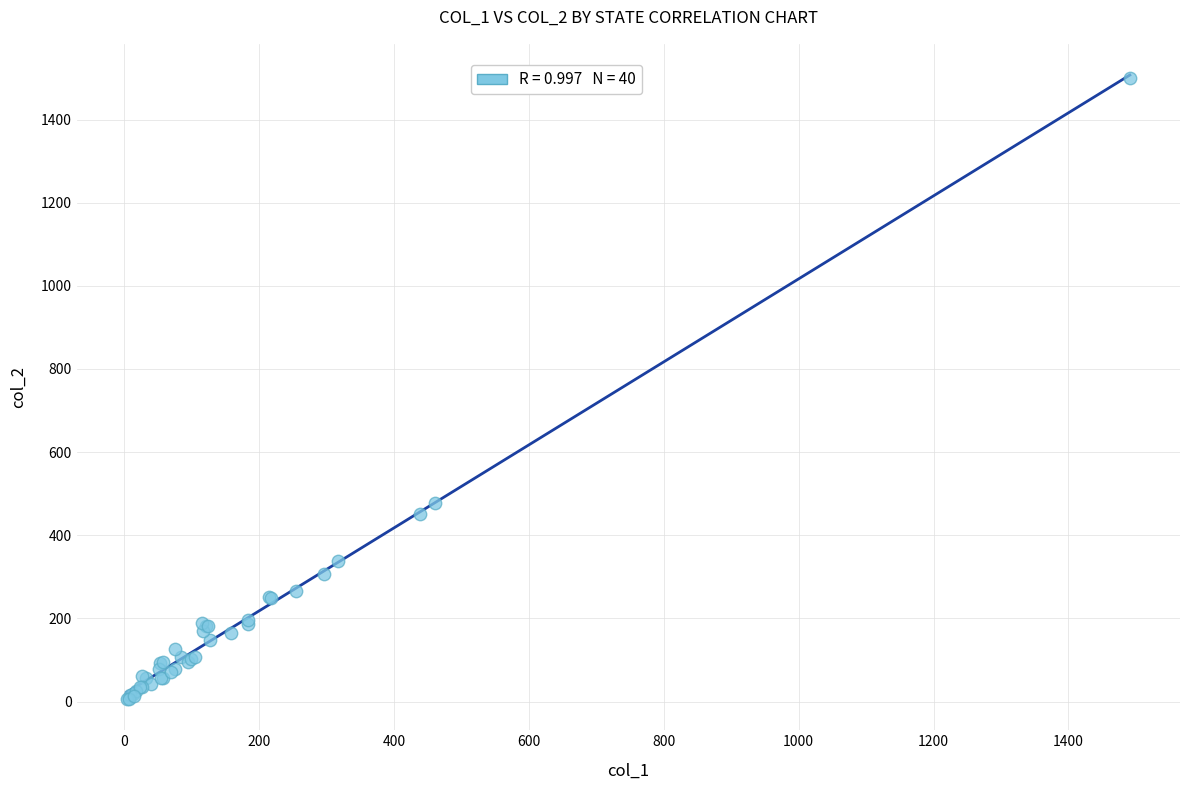

What Y value in the scatter plot is closest to 753?

478